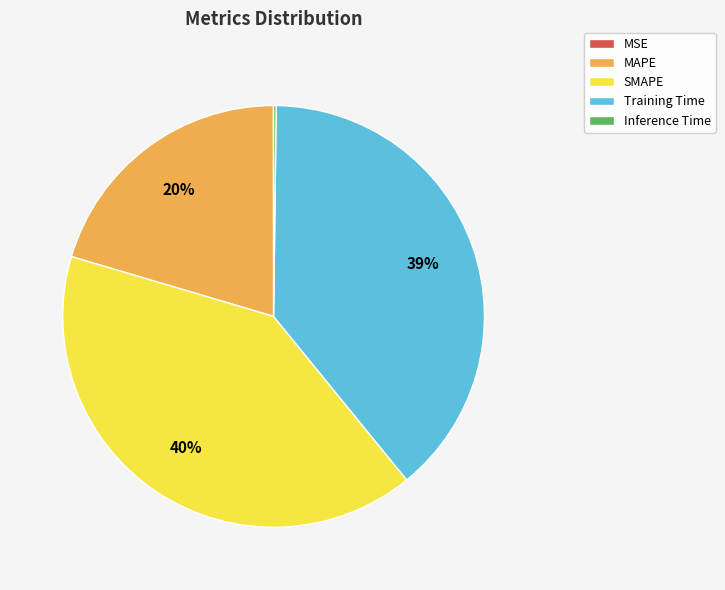

The SMAPE slice represents 40% of the pie. True or false?

True